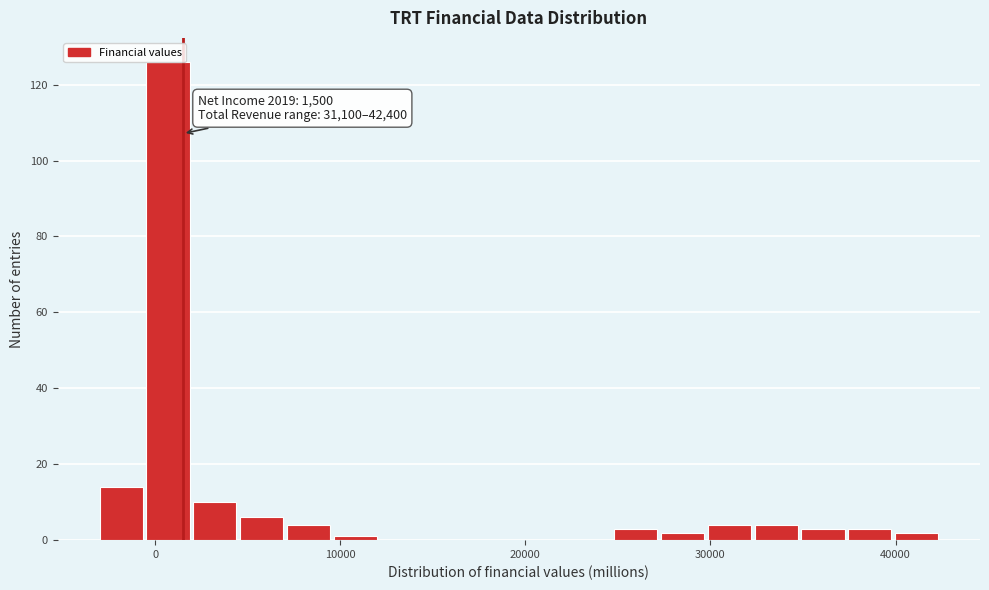

Around what value on the x-axis is the tallest bar? Give the approximate position of its centre, as read against the axis.

1000